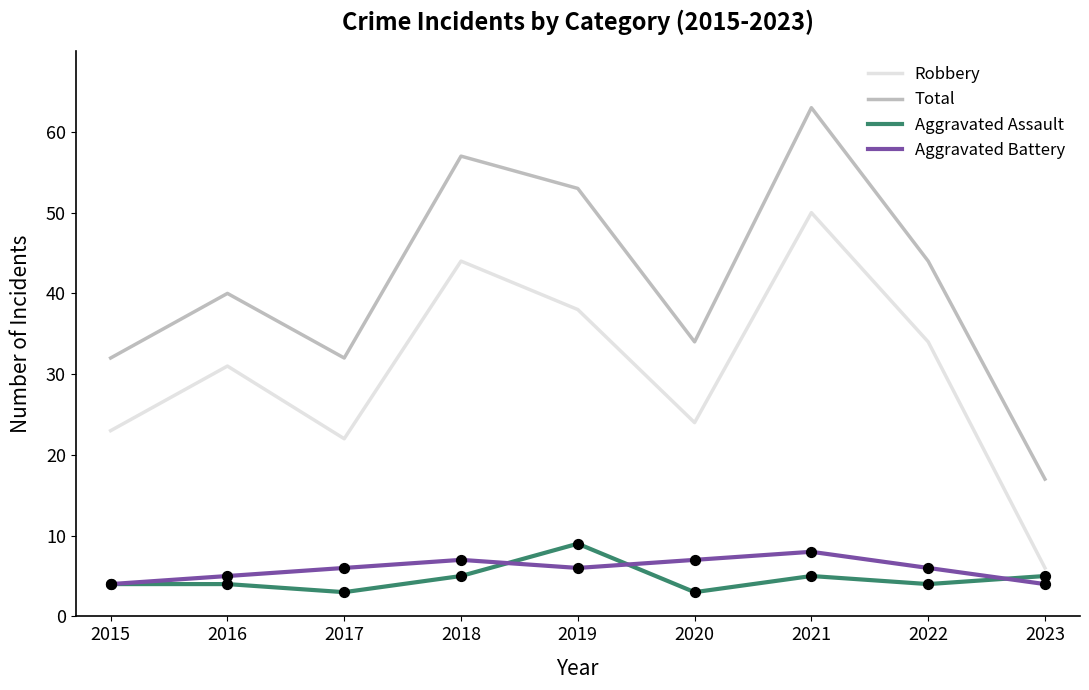

What are all the series names shown in the legend?

Robbery, Total, Aggravated Assault, Aggravated Battery